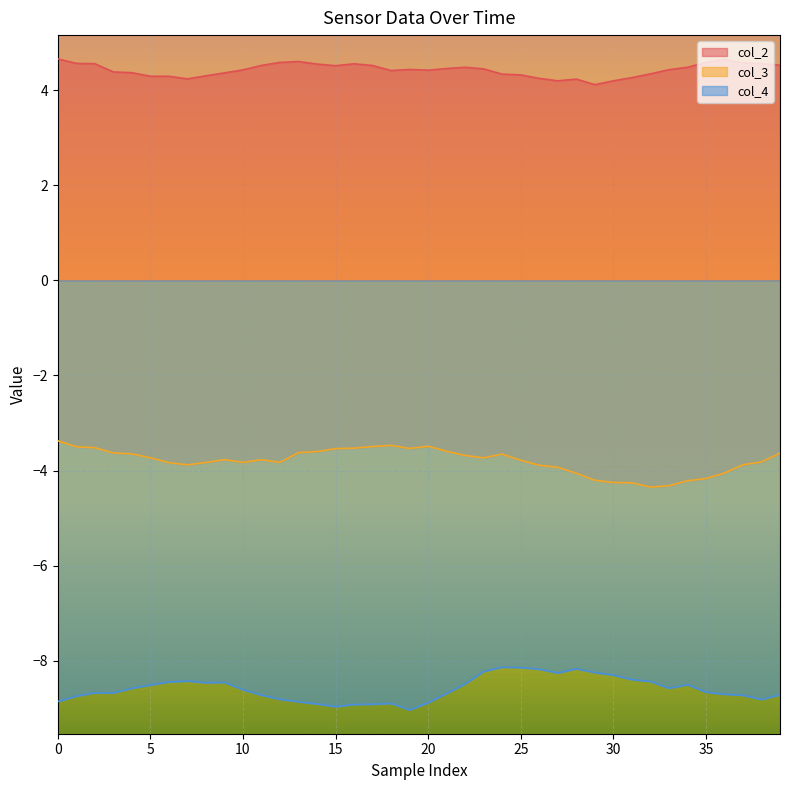

What is the maximum value for col_2?

4.7